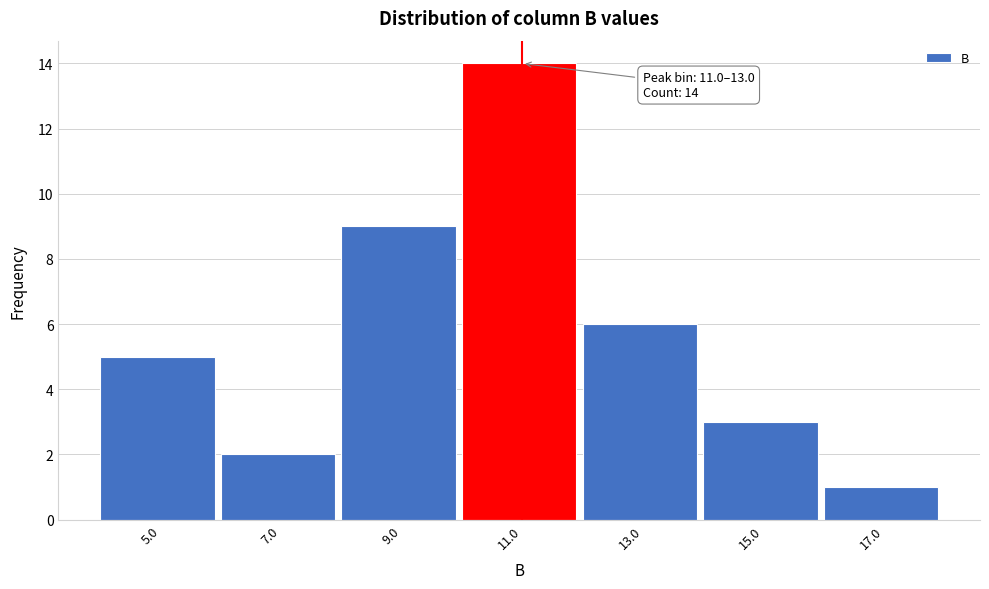

Reading right to left, extract all data points from this chart.

17.0=1	15.0=3	13.0=6	11.0=14	9.0=9	7.0=2	5.0=5